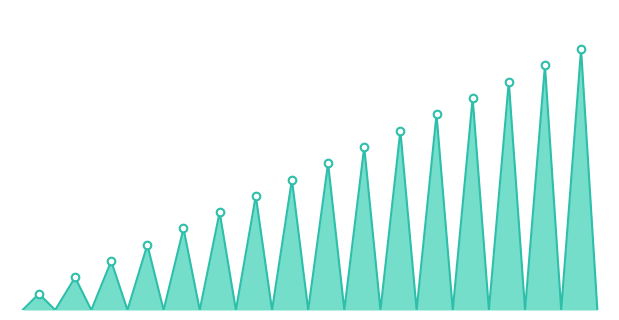

Is this an area chart (filled region under the line)?

Yes